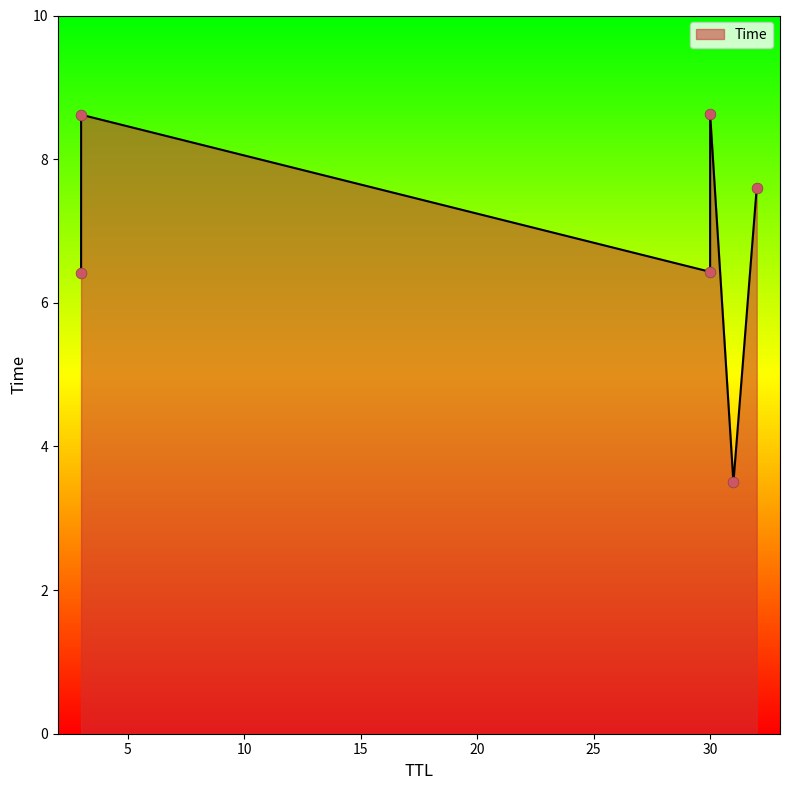

Which has a higher value, 30 or 32?

32